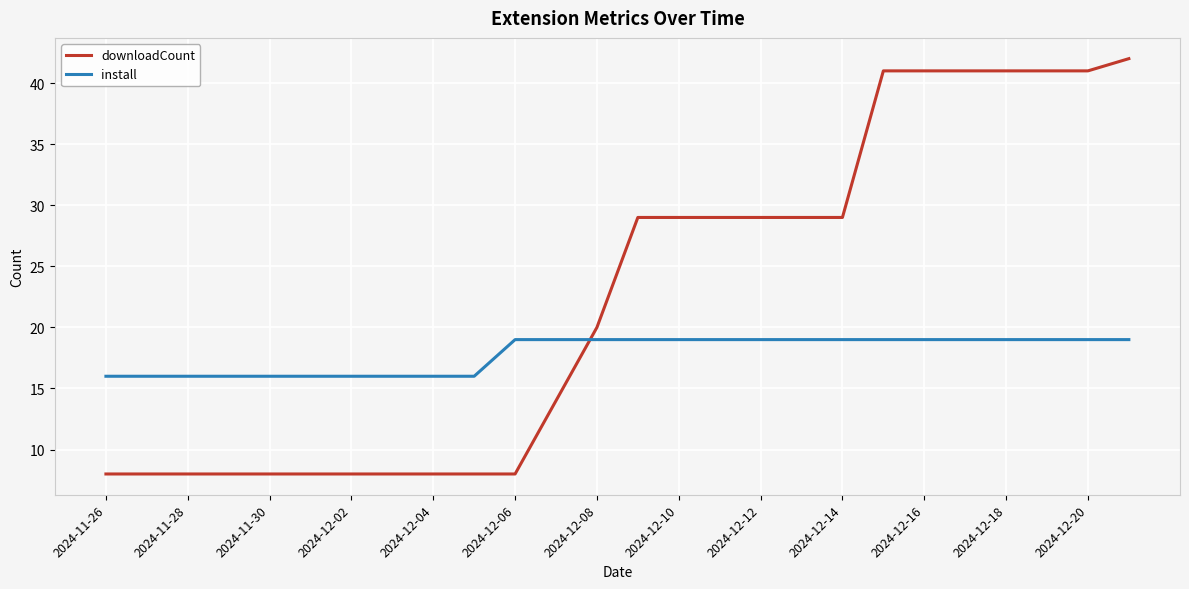

At how many categories does at least one series exceed 11?

26